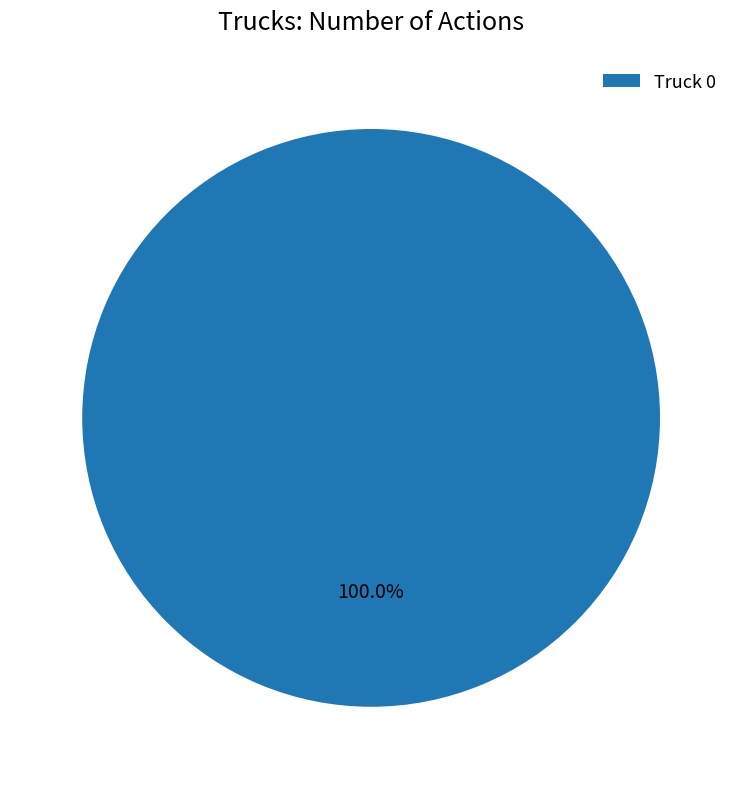

Rank the categories by value from lowest to highest.

Truck 0